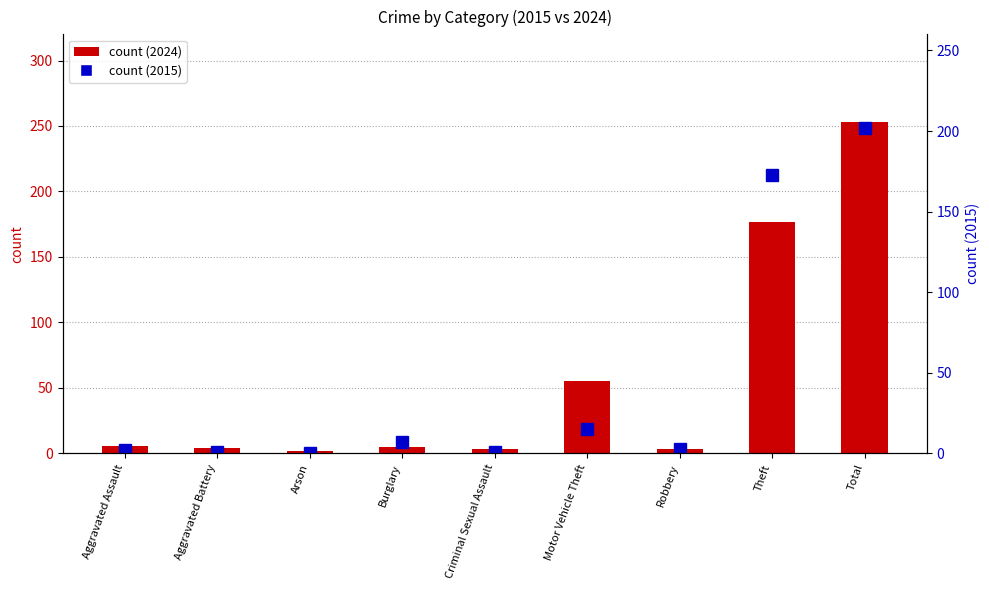

What is the value of the count (2015) bar at the 6th from the left?

15